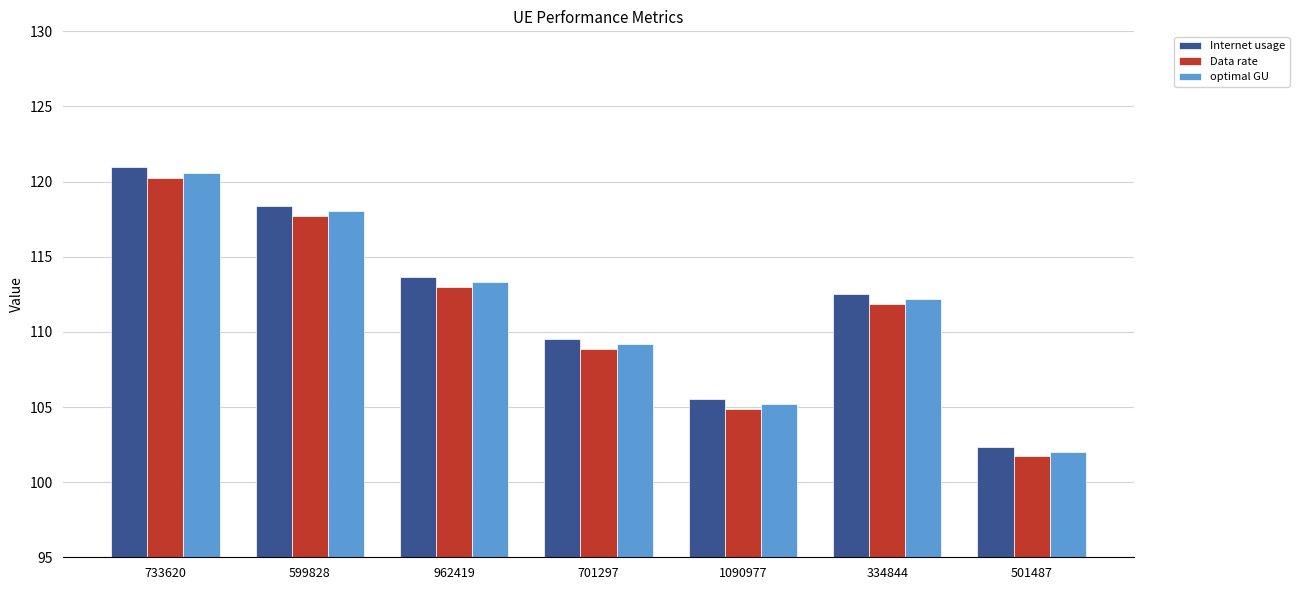

Does the chart contain stacked bars?

No